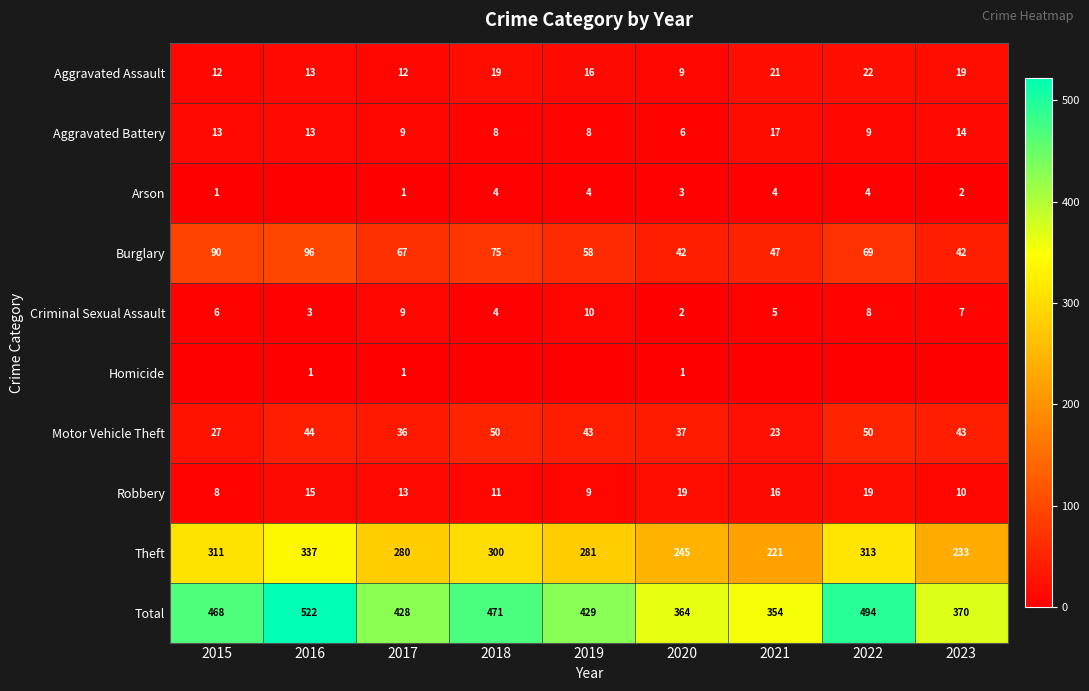

At which category does the chart reach its peak across all series?

2016